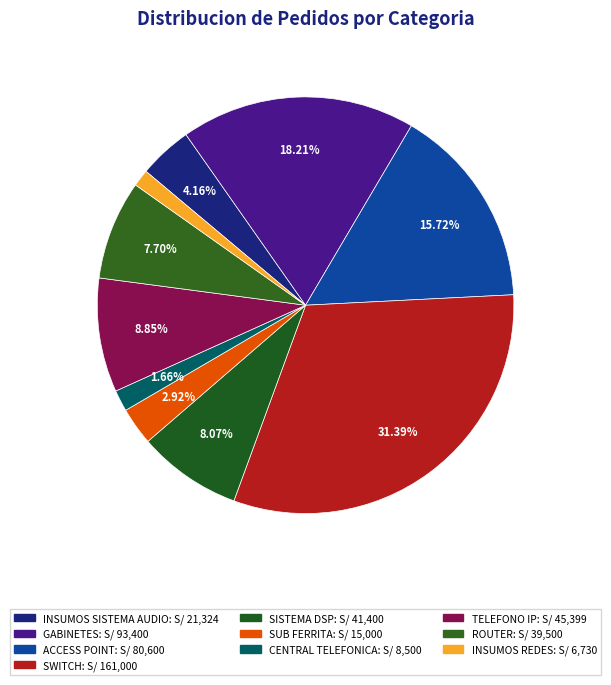

How many slices are in this pie chart?

10